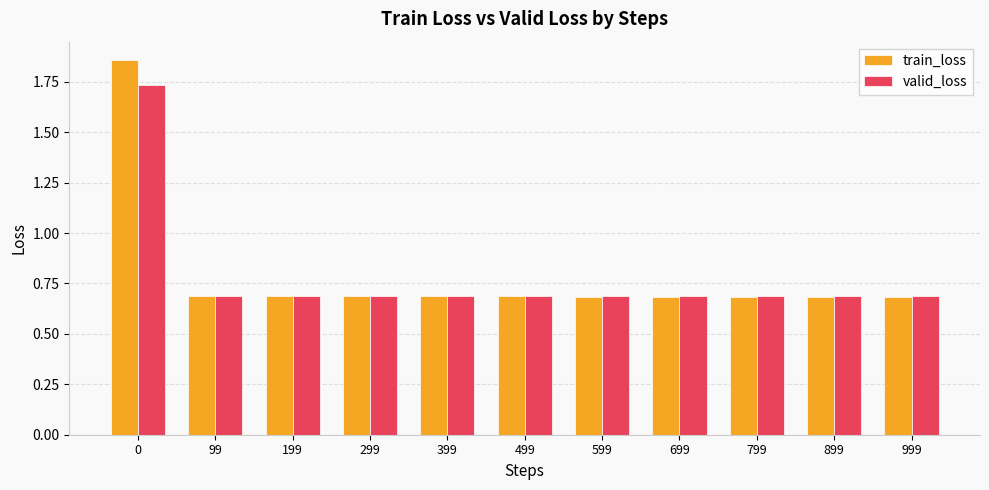

Which series has the widest spread of values?

train_loss